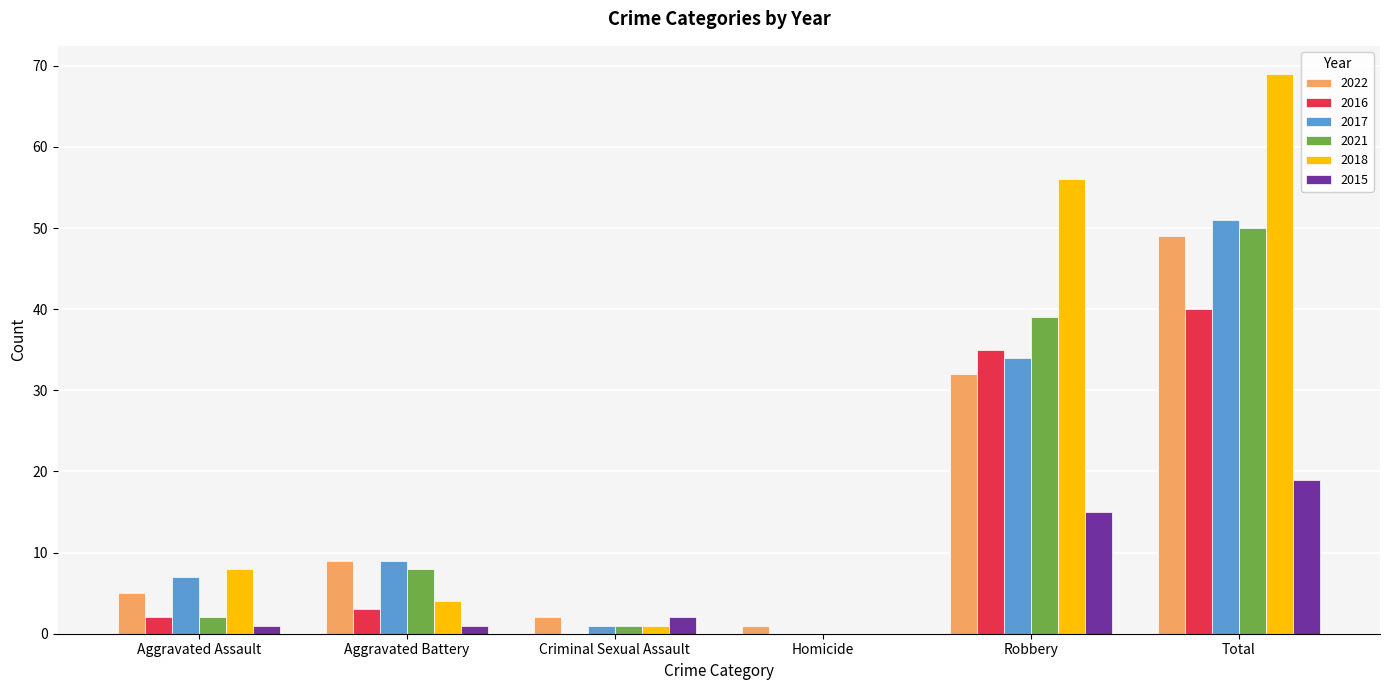

True or false: 2021 has a value of 16 at Homicide.

False